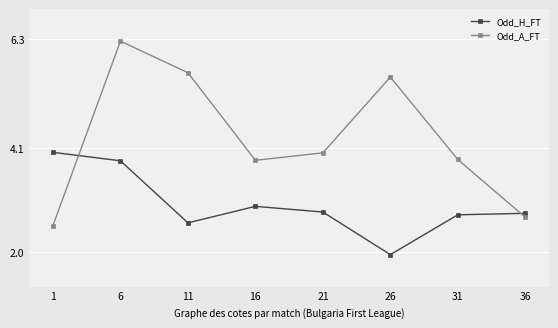

Which series changed the most between 1 and 16?

Odd_A_FT